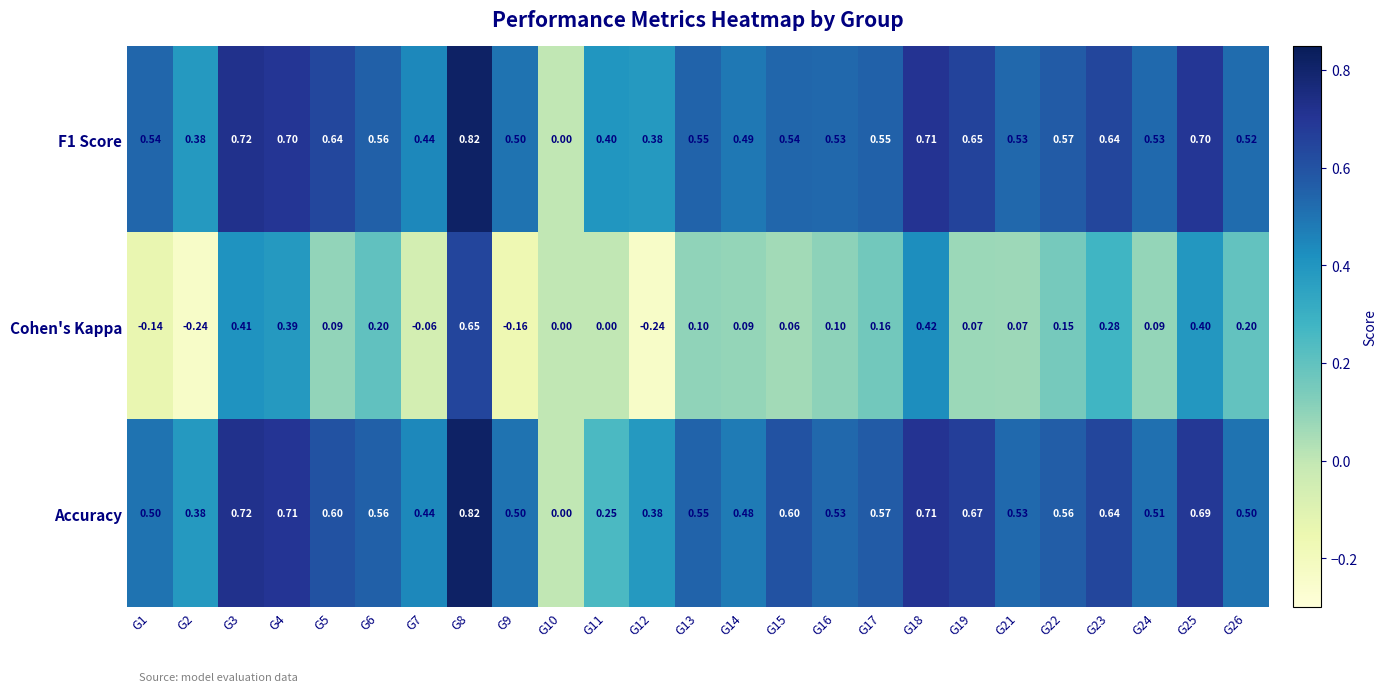

Which series has the widest spread of values?

Cohen's Kappa